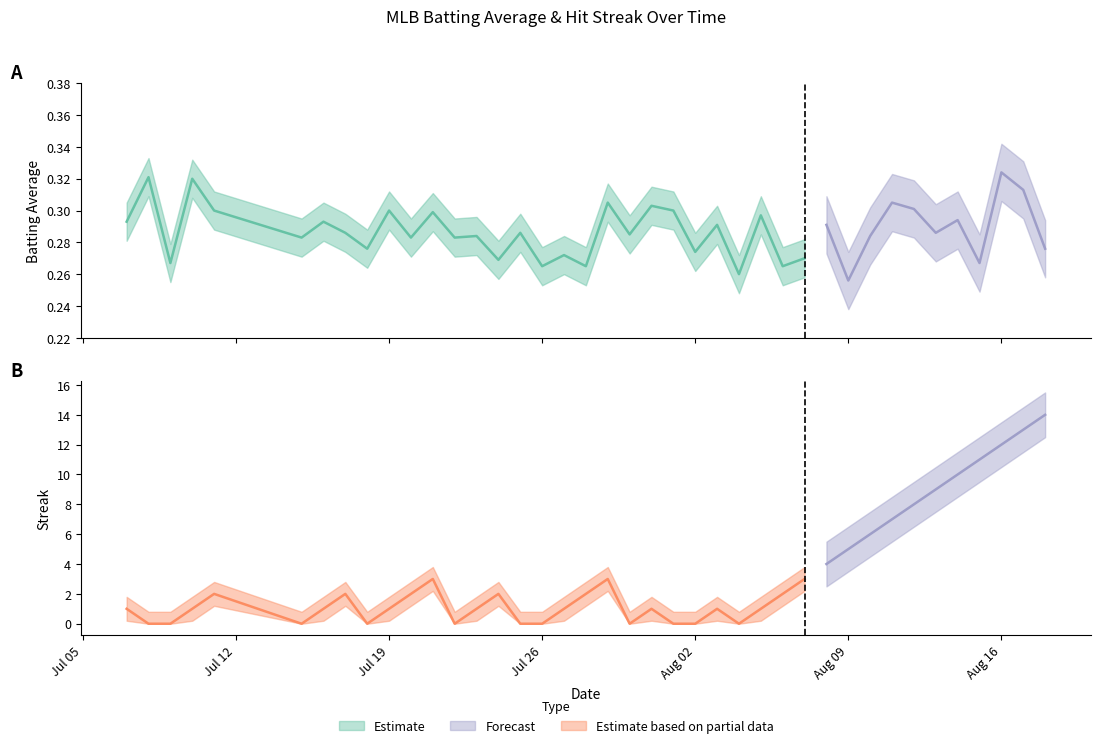

Does the chart display data point markers on the line(s)?

No